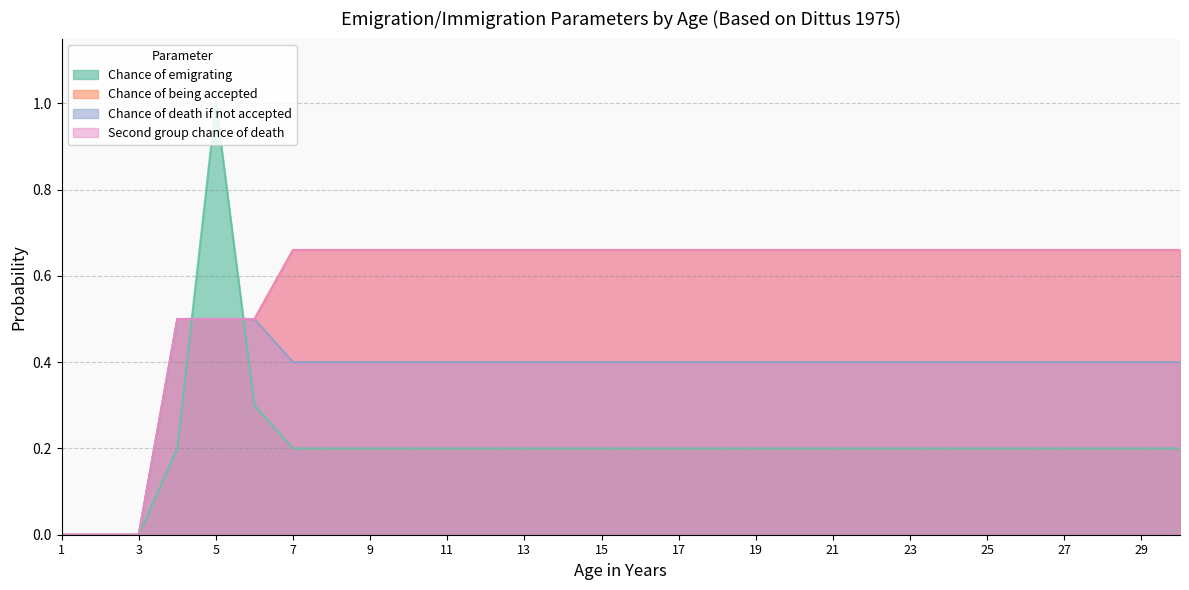

Rank the categories by Chance of death if not accepted value from highest to lowest.

4, 5, 6, 7, 8, 9, 10, 11, 12, 13, 14, 15, 16, 17, 18, 19, 20, 21, 22, 23, 24, 25, 26, 27, 28, 29, 30, 1, 2, 3